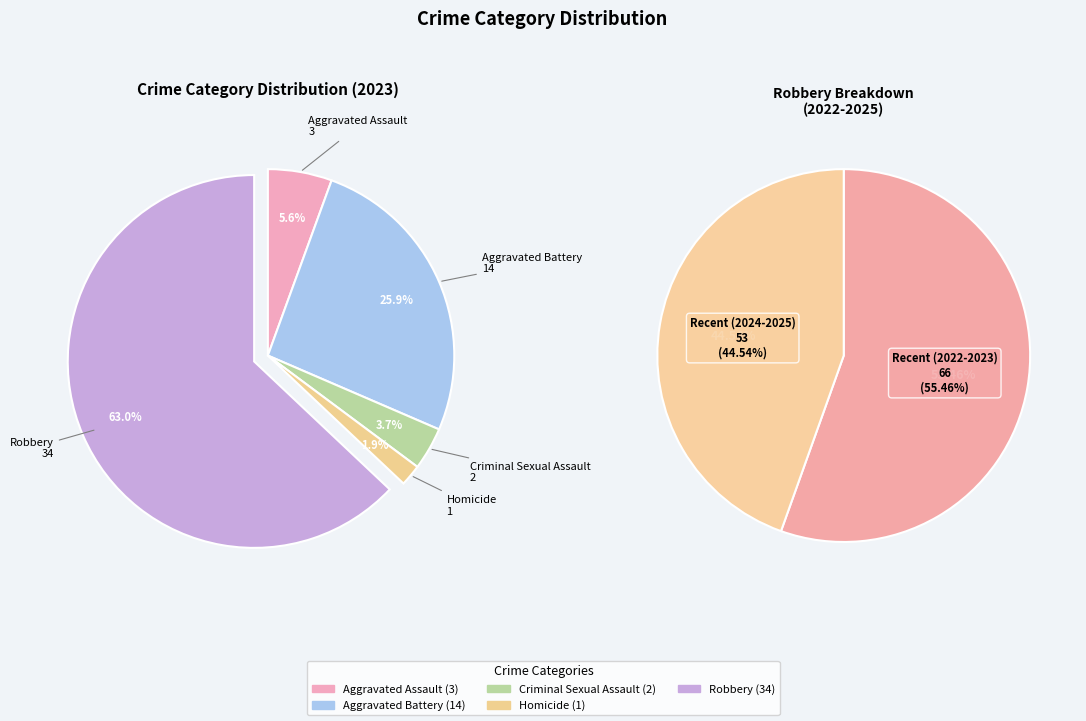

To the nearest percent, what portion does Criminal Sexual Assault represent?

4%